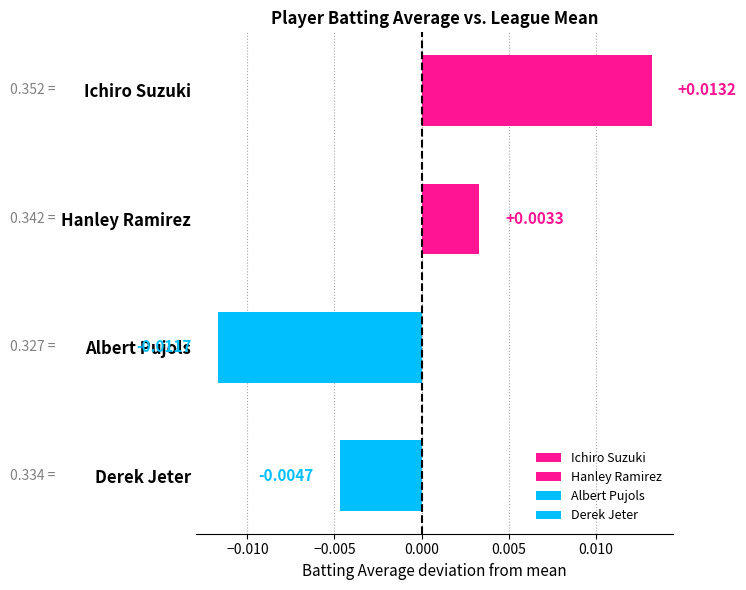

At which category does the chart reach its minimum across all series?

Albert Pujols